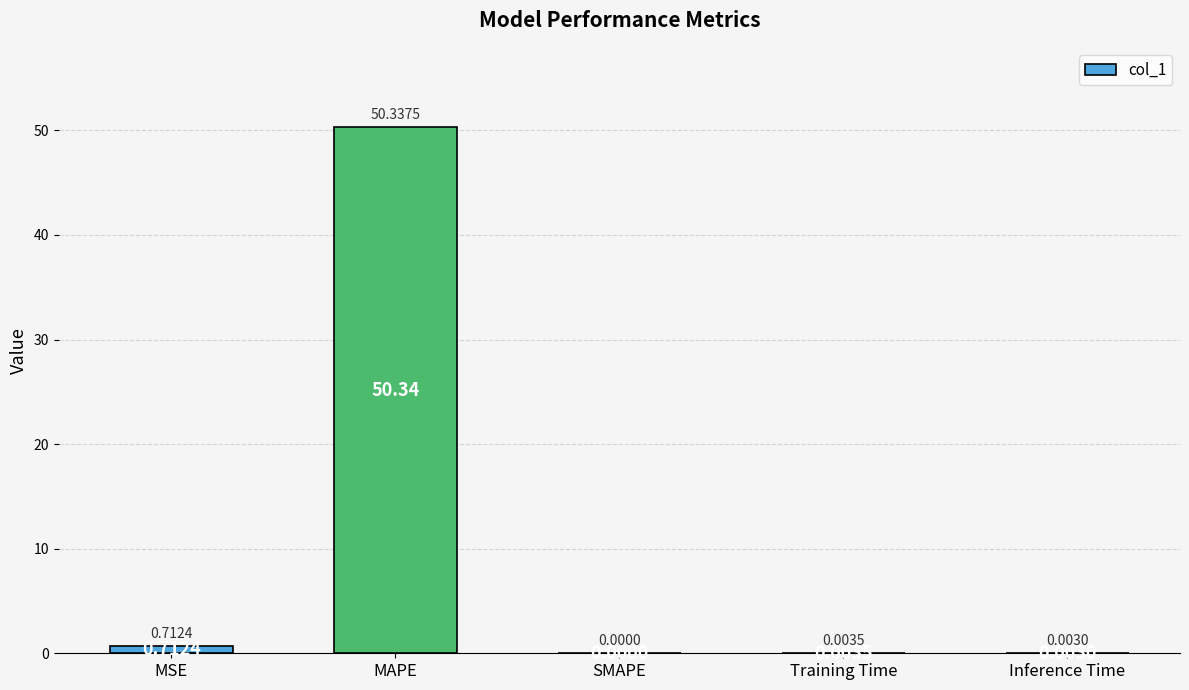

How many data points does each series have?

5